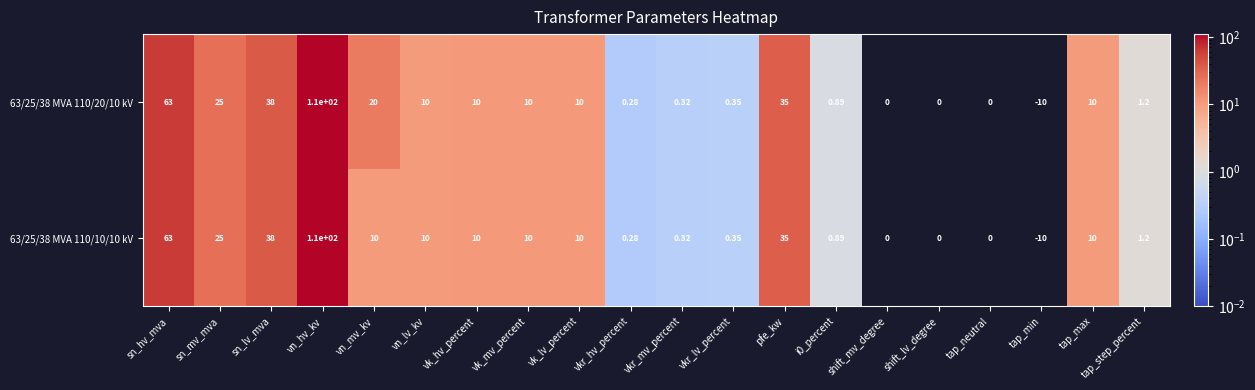

At which category is the sum across all series the highest?

vn_hv_kv